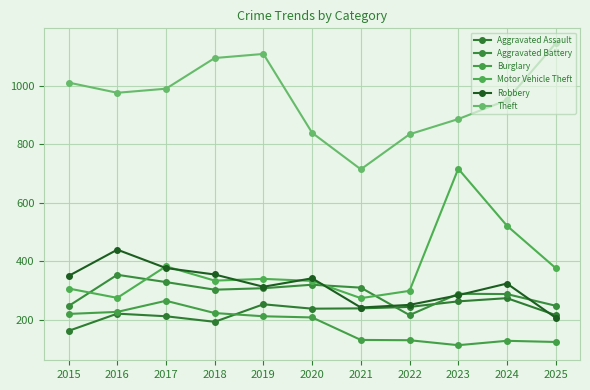

Which has a higher value, 2016 or 2015?

2016